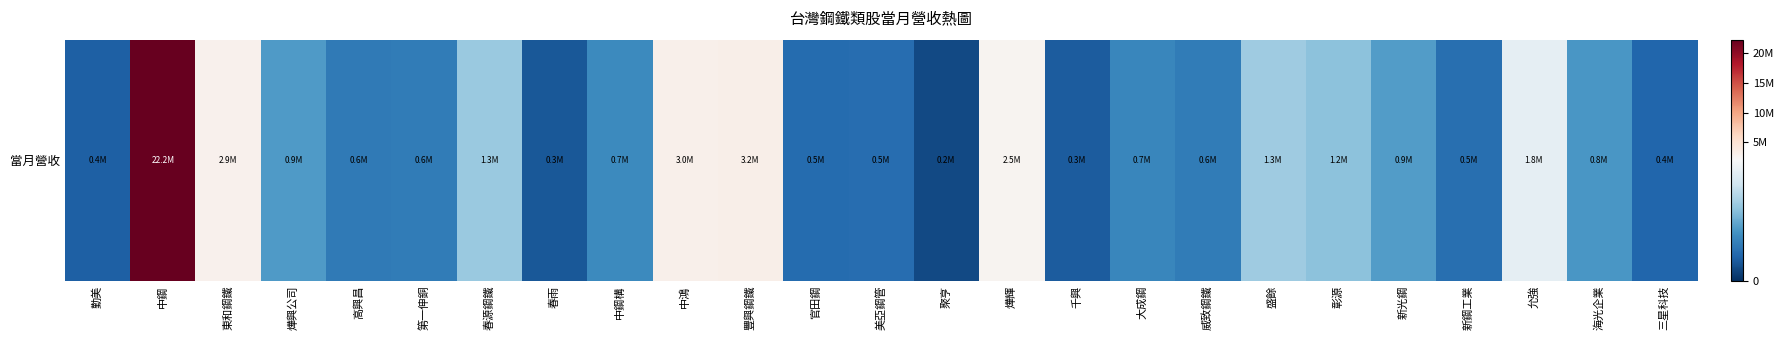

Which label corresponds to the largest value in the chart?

中鋼